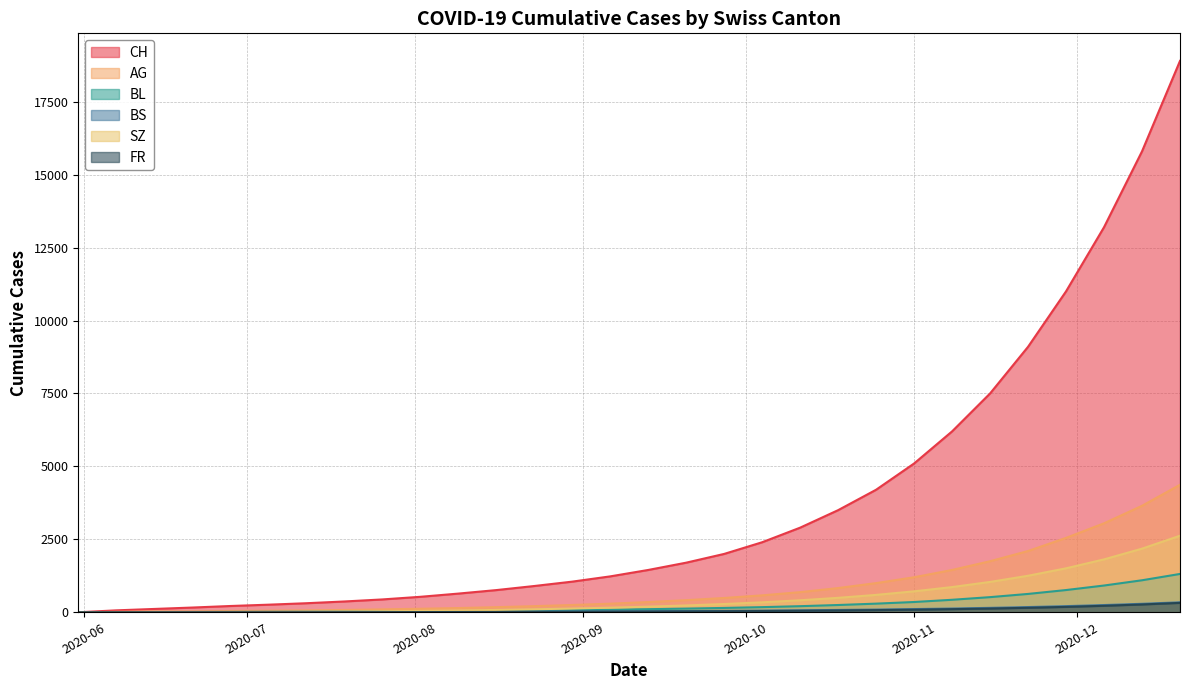

What is the difference between the SZ values at 2020-09-20 and 2020-08-09?

172